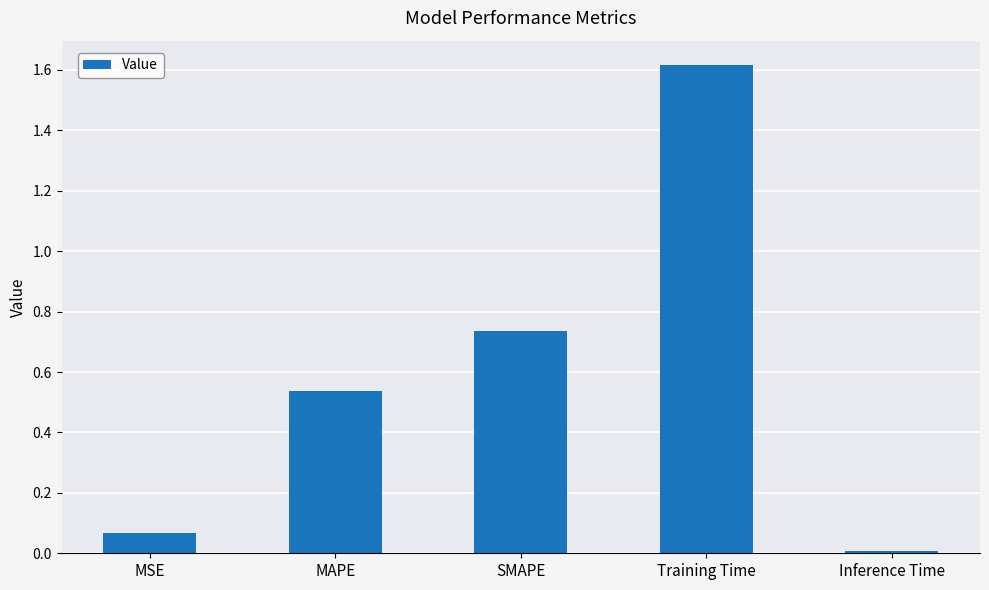

What is the difference between the maximum and minimum values?

1.6